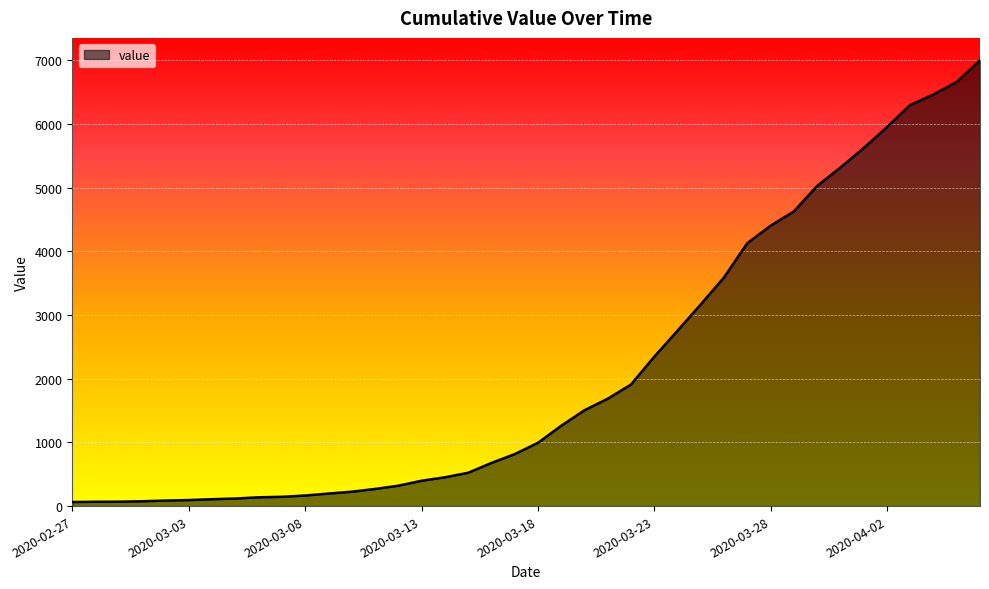

What is the maximum value shown in the chart?

7003